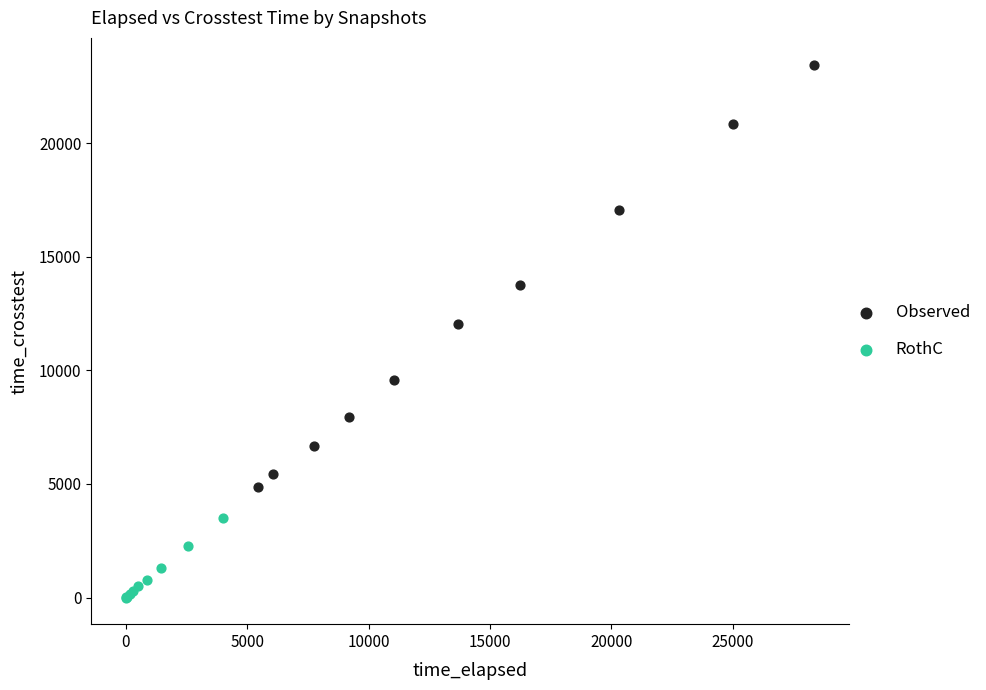

Which series contains the lowest Y value?

RothC